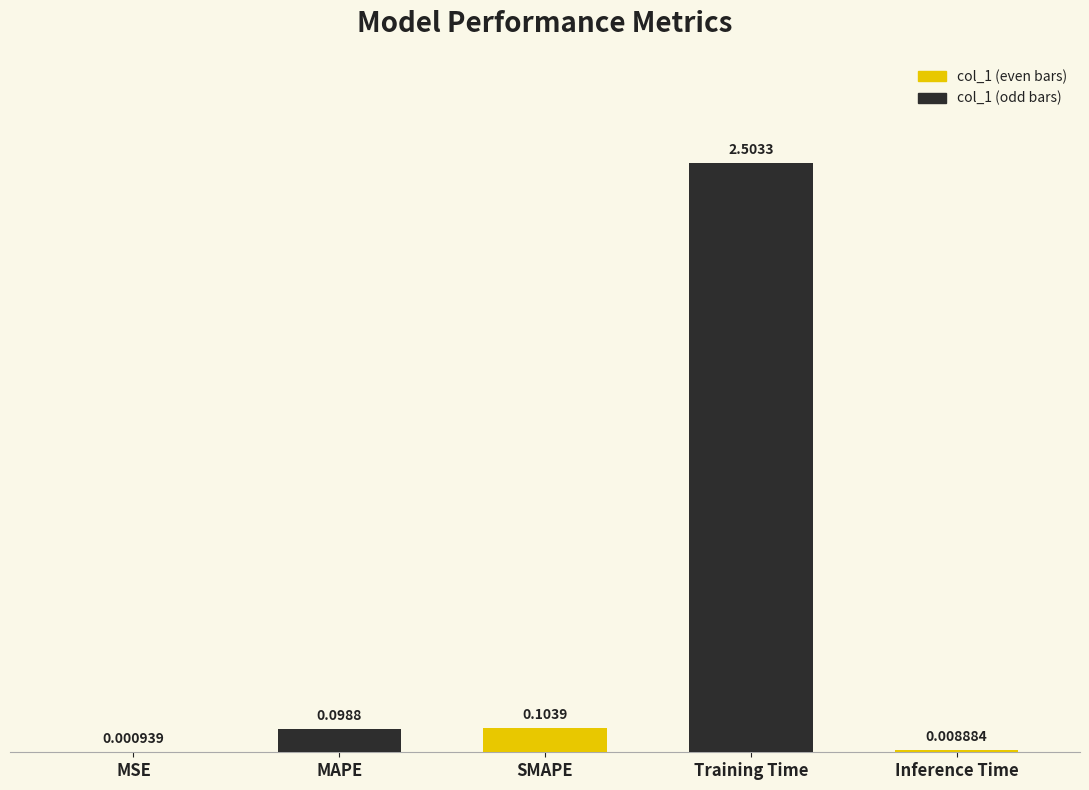

At which label is the value closest to 1?

SMAPE